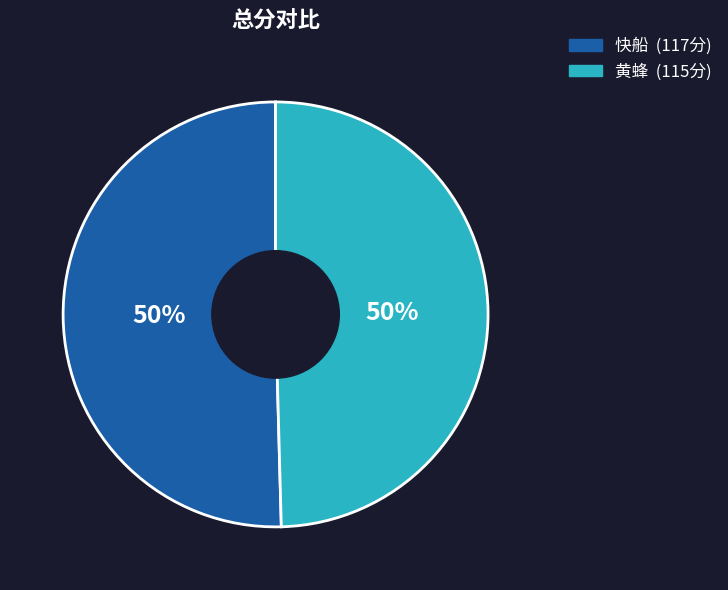

To the nearest percent, what is the average slice percentage?

50%